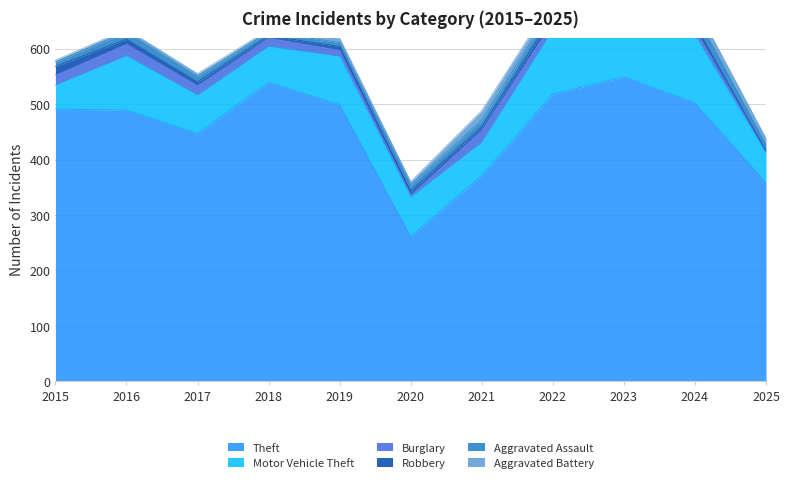

Is it true that Robbery equals 5 at 2021?

True